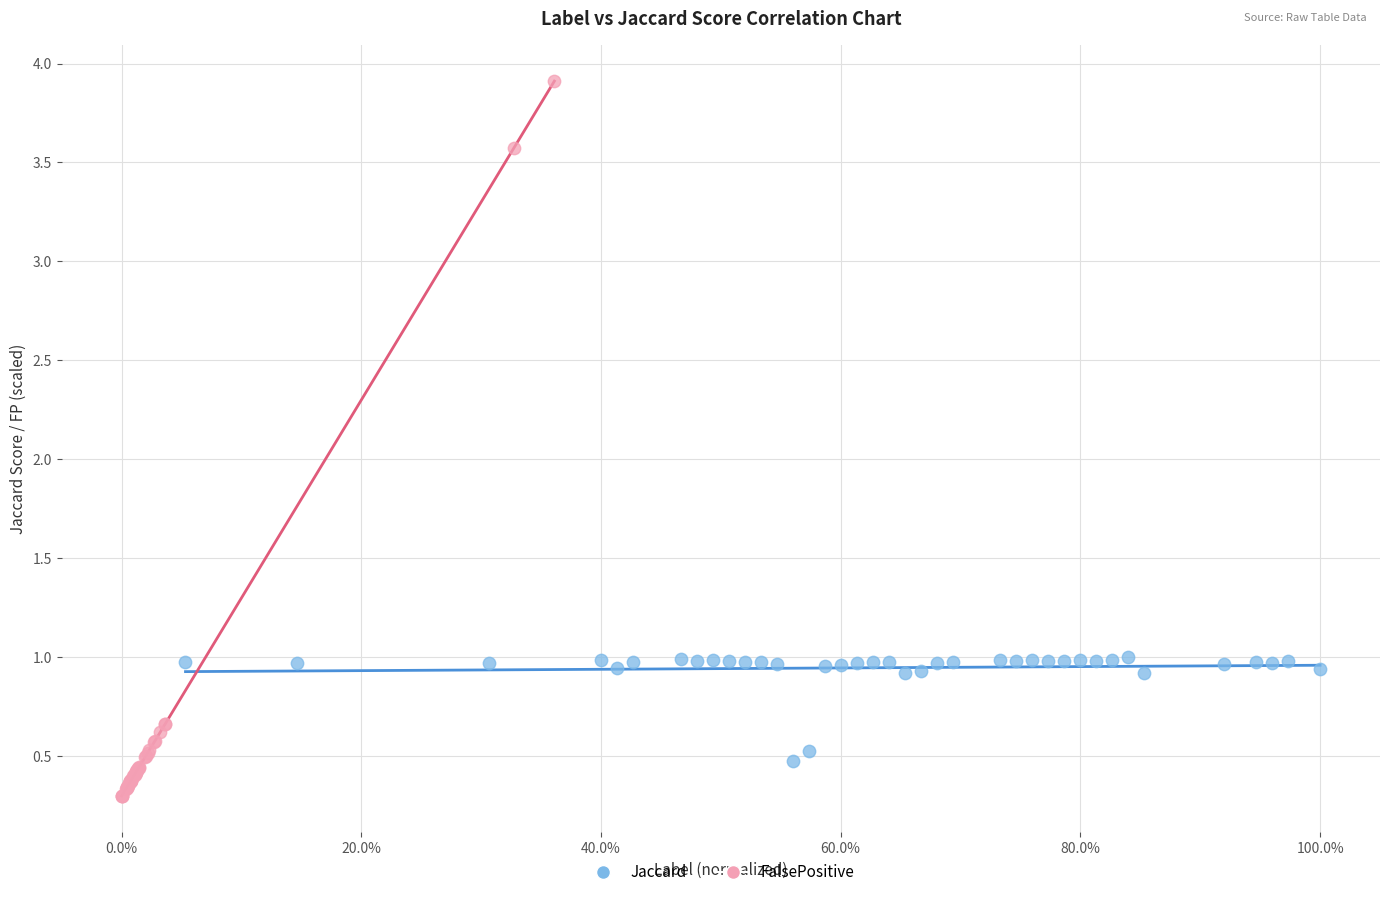

Which series contains the highest Y value?

FalsePositive